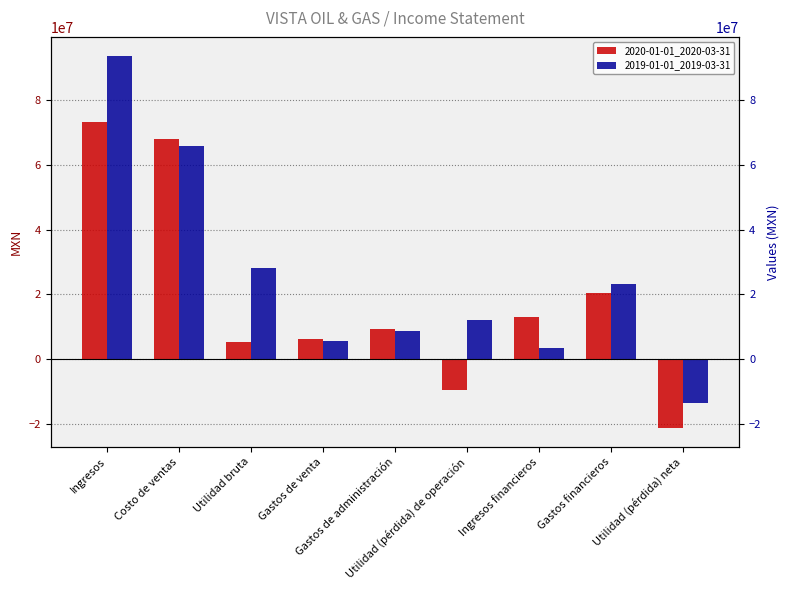

Is it true that 2020-01-01_2020-03-31 equals 13045000 at Ingresos financieros?

True